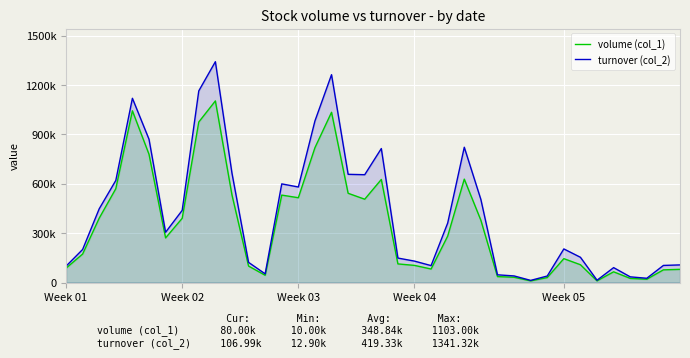

At how many categories does at least one series exceed 86366?

30